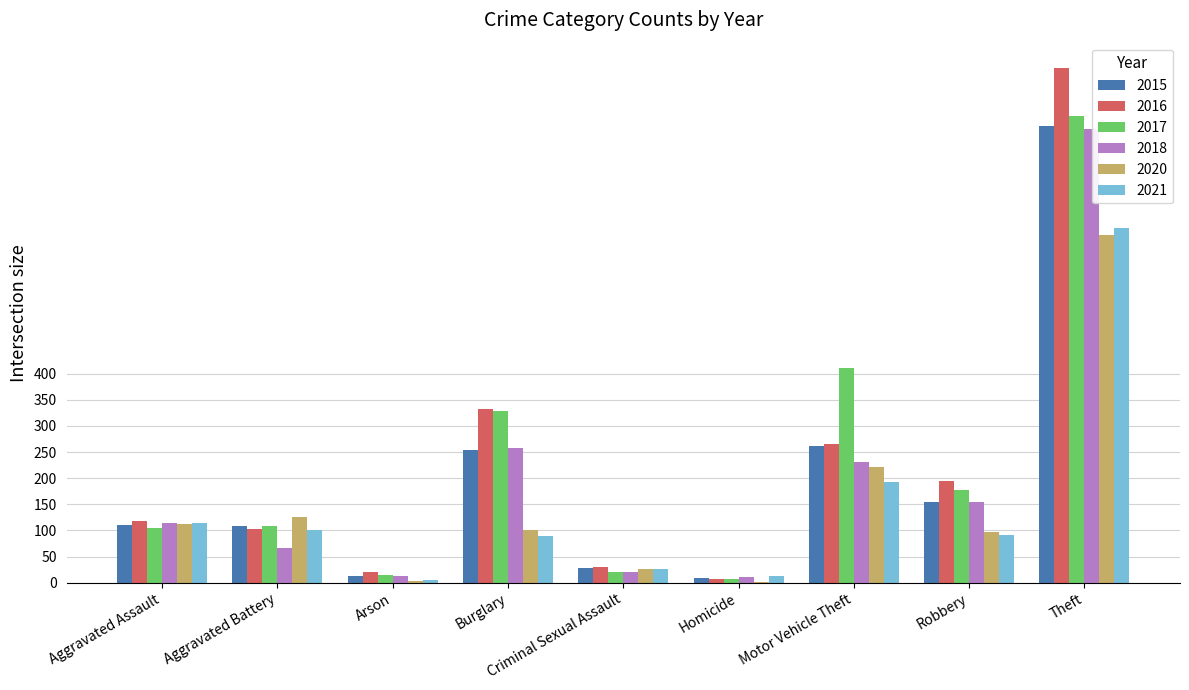

Which label corresponds to the largest value in the chart?

Theft